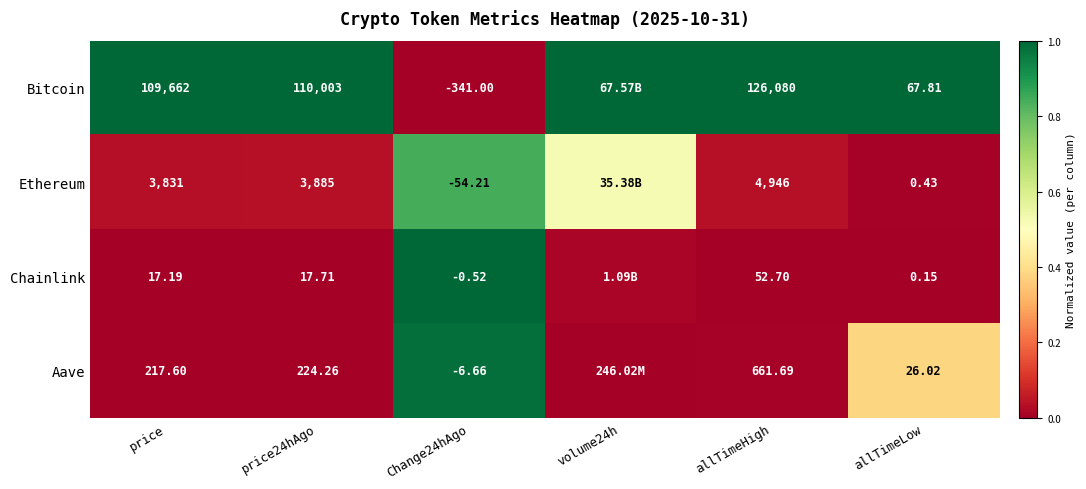

Rank the series at price from highest to lowest value.

Bitcoin, Ethereum, Aave, Chainlink